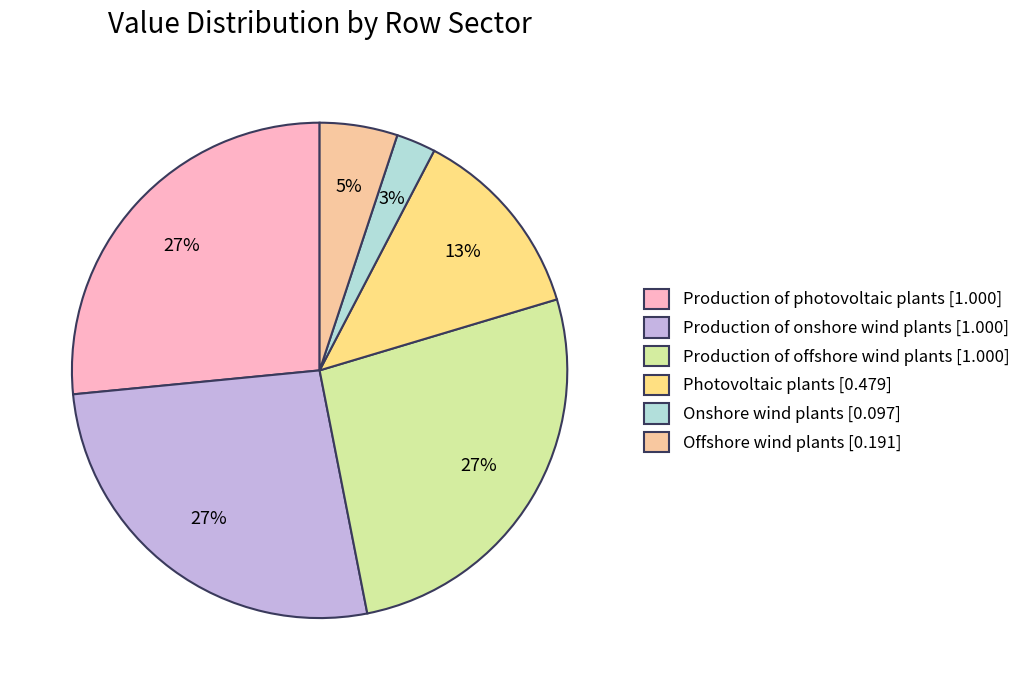

How many slices are in this pie chart?

6